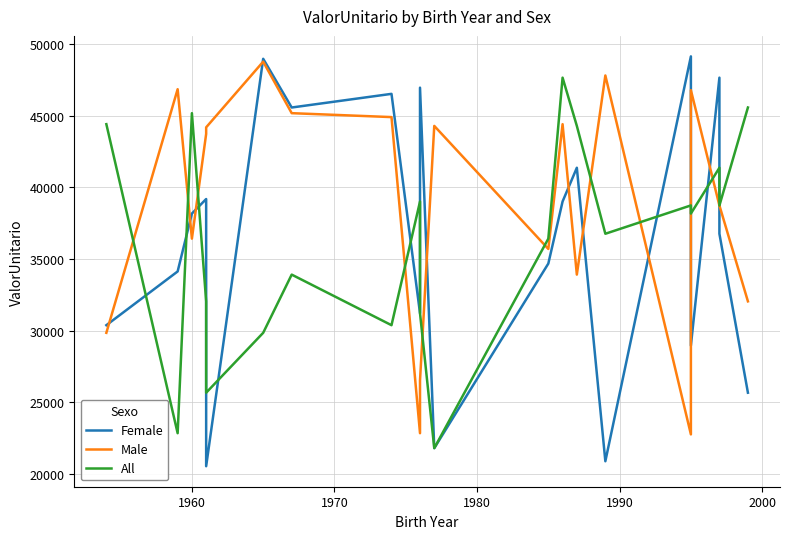

How many lines are shown in the chart?

3